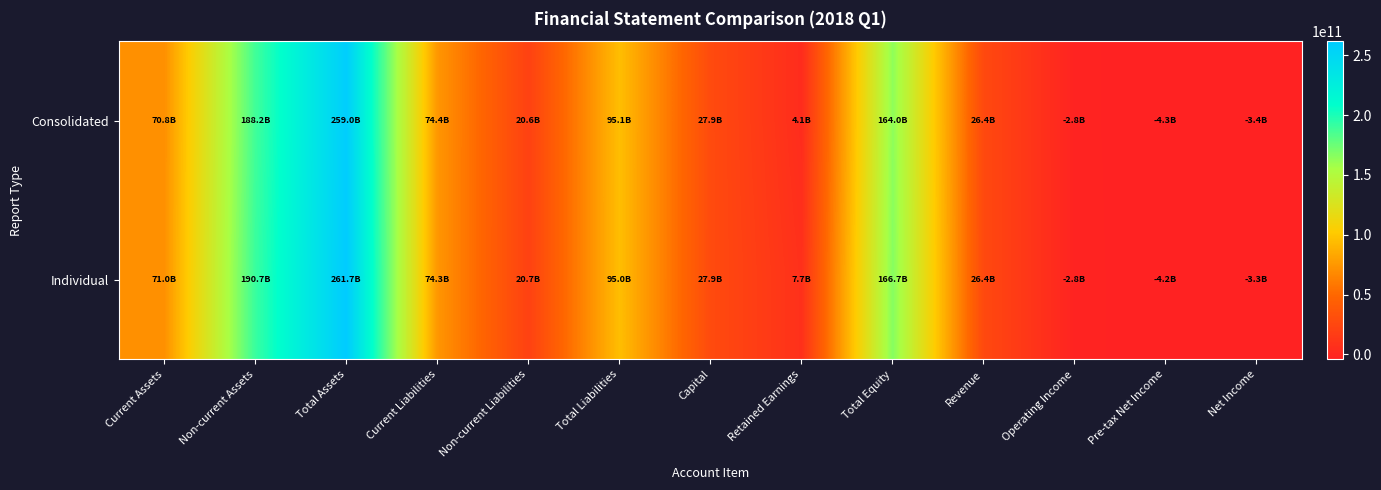

At how many categories does at least one series exceed 112707263803?

3